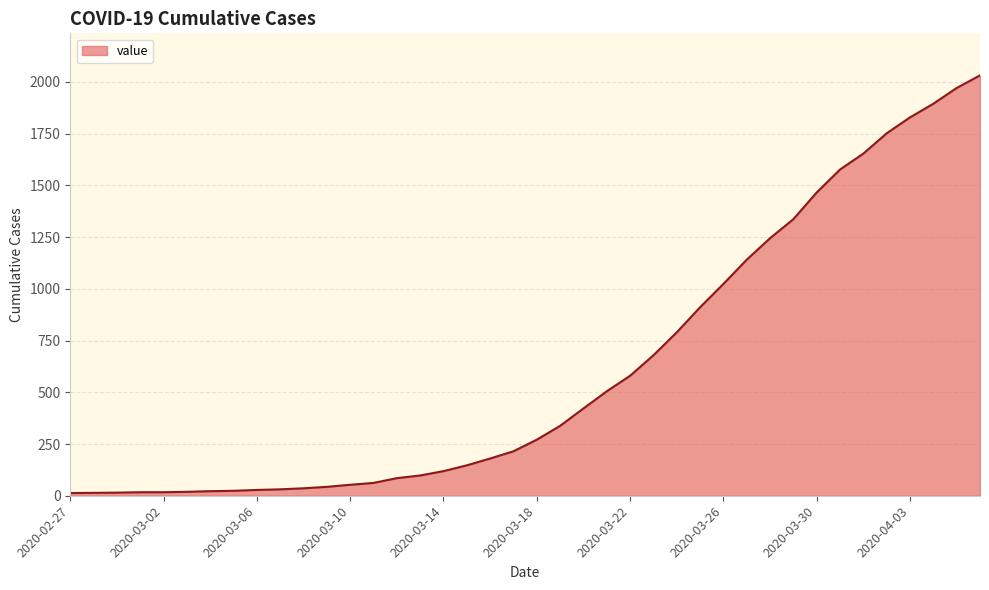

What is the difference between the maximum and minimum values?

2019